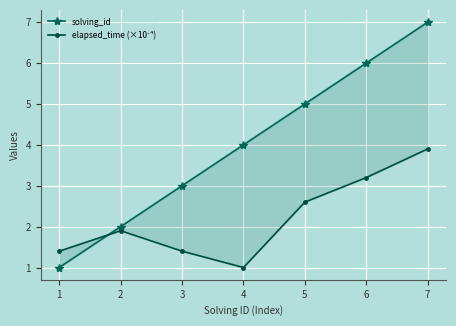

Reading left to right, what are all the values shown in this chart?

solving_id: 1.0	2.0	3.0	4.0	5.0	6.0	7.0
elapsed_time (×10⁻⁴): 1.4	1.9	1.4	1.0	2.6	3.2	3.9